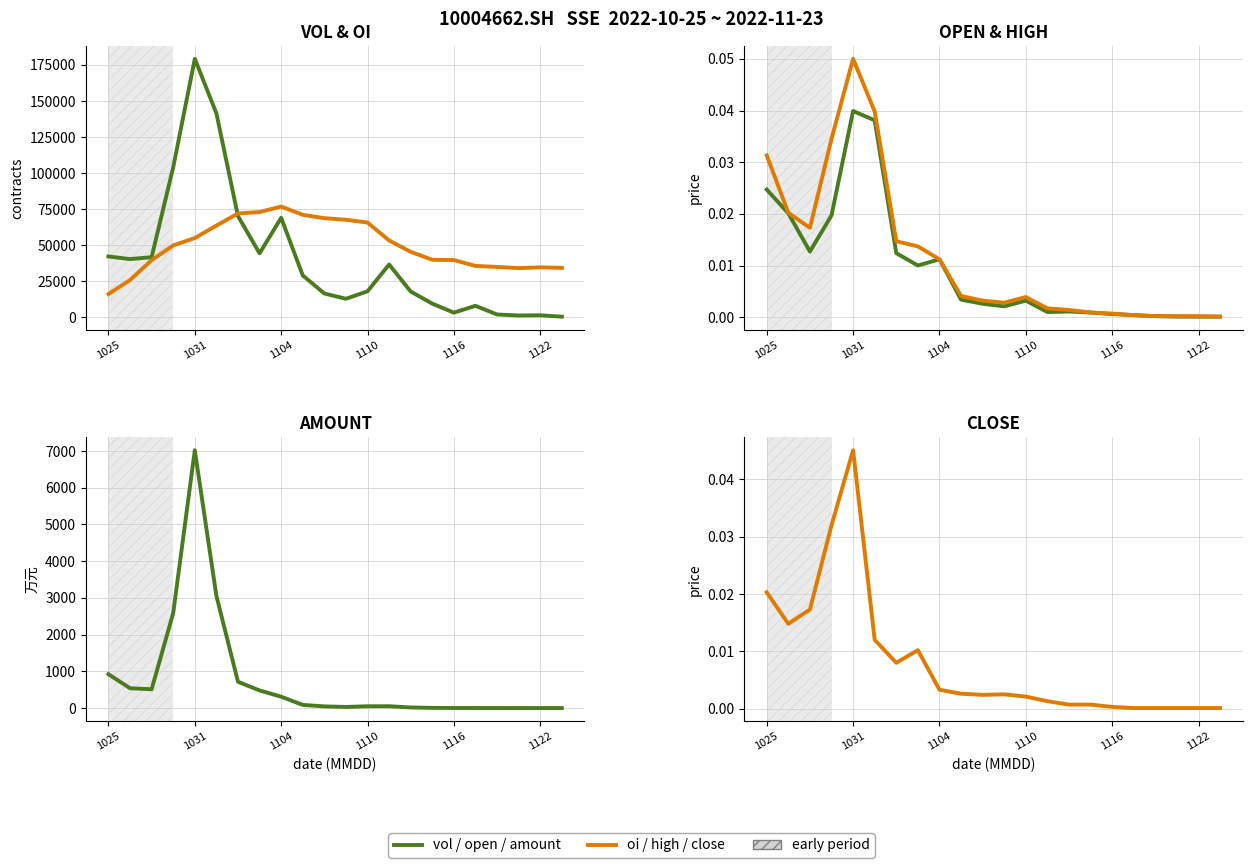

What is the difference between the maximum and minimum values in the vol series?

178992.0